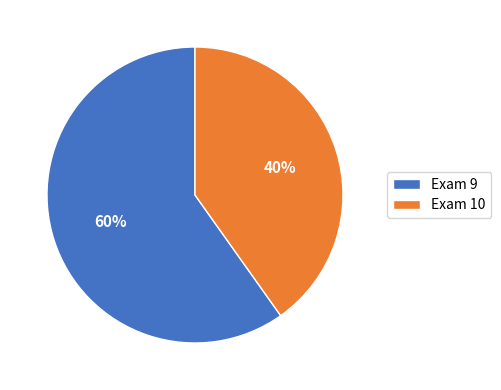

What is the ratio of the value at Exam 9 to the value at Exam 10?

1.5